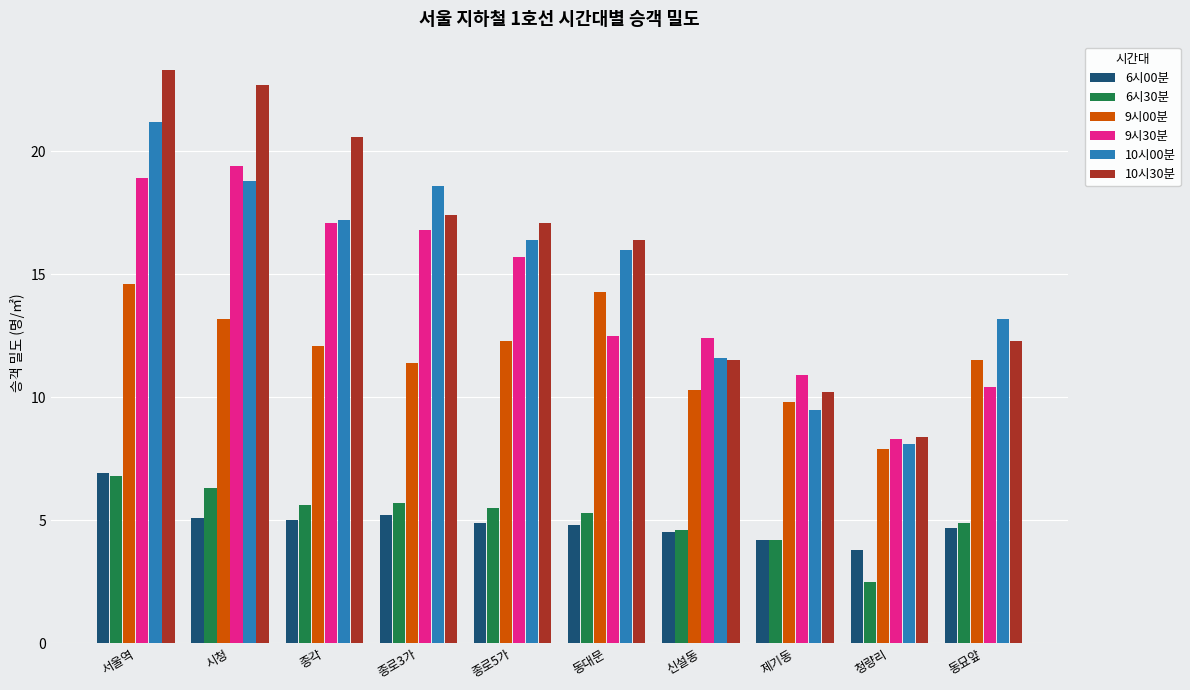

Does the chart contain any negative values?

No